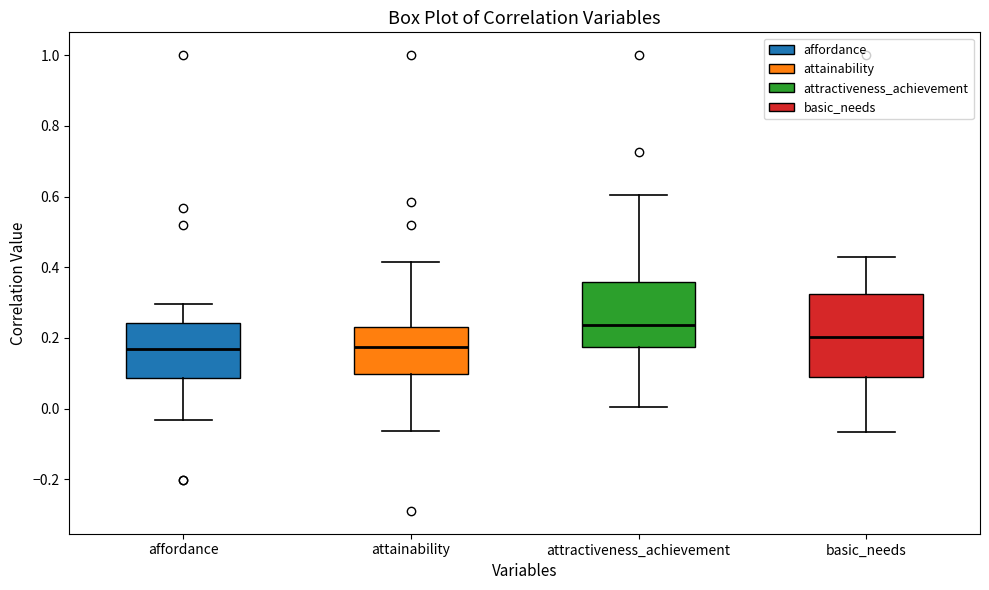

Reading left to right, read every box against the y-axis: the position of its median line, the range the box covers, and the ends of its whiskers. The values are not printed on the chart, so give them approximately, as read against the axis.

affordance: median 0.16, box 0.08 to 0.24, whiskers -0.04 to 0.30
attainability: median 0.18, box 0.10 to 0.24, whiskers -0.06 to 0.42
attractiveness_achievement: median 0.24, box 0.18 to 0.36, whiskers 0.00 to 0.60
basic_needs: median 0.20, box 0.08 to 0.32, whiskers -0.06 to 0.42